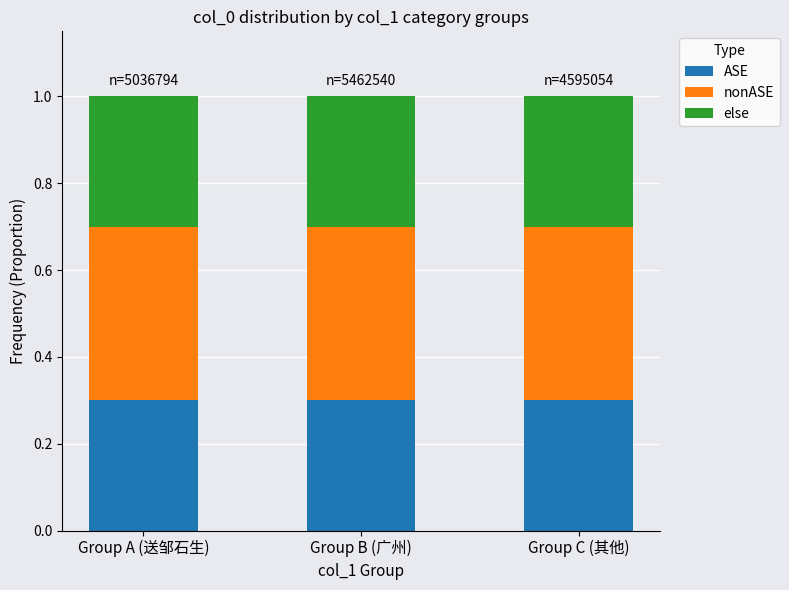

What is the sum of all ASE values?

0.9